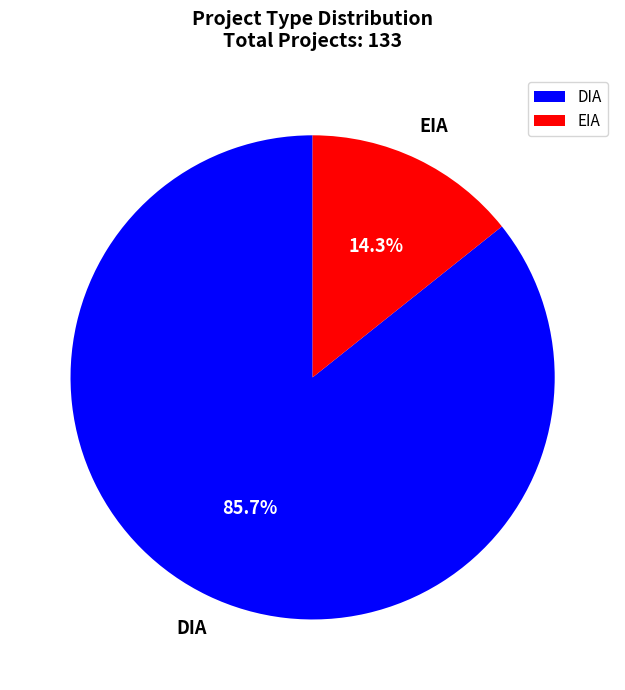

Which slice is the smallest?

EIA